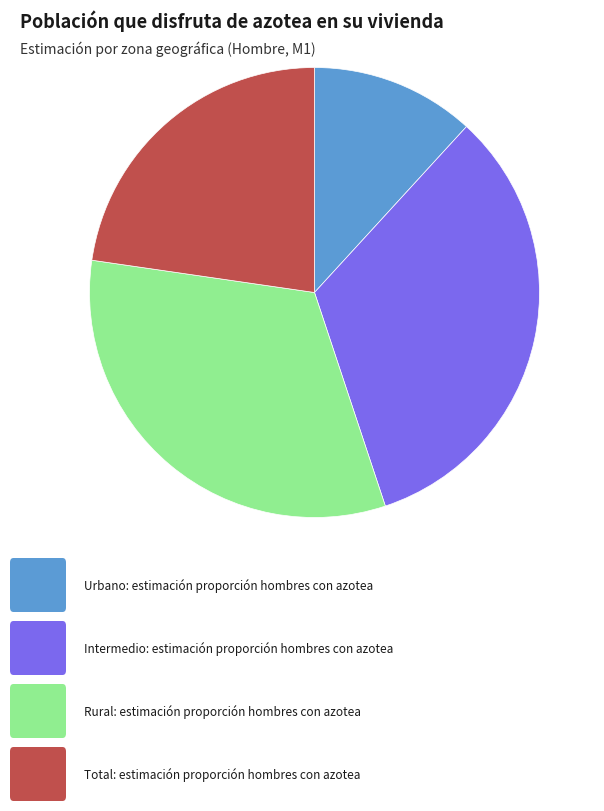

Is there any slice that represents more than half of the pie?

No